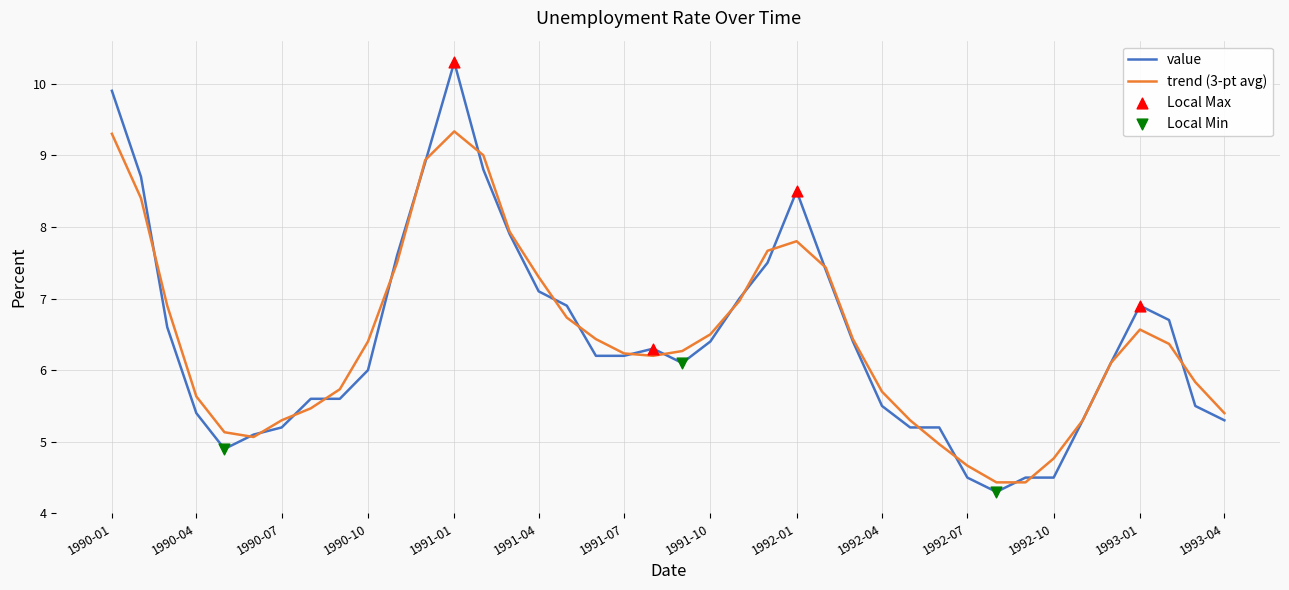

List the series in order of their peak value, highest first.

value, trend (3-pt avg)